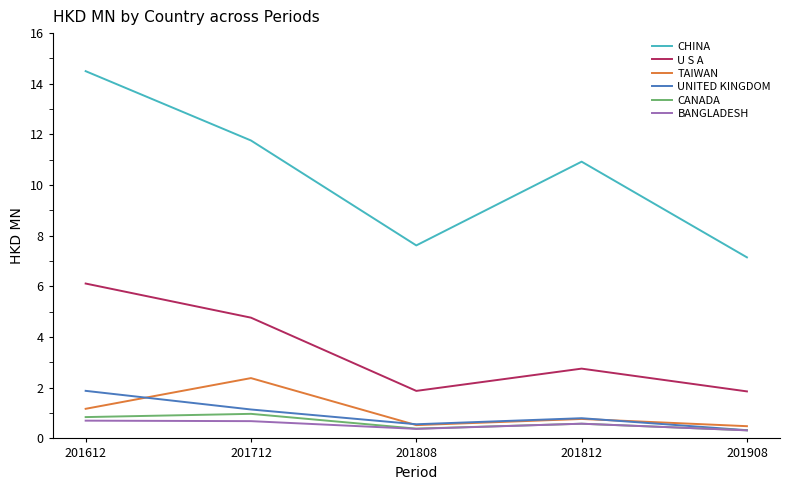

Does the chart display data point markers on the line(s)?

No